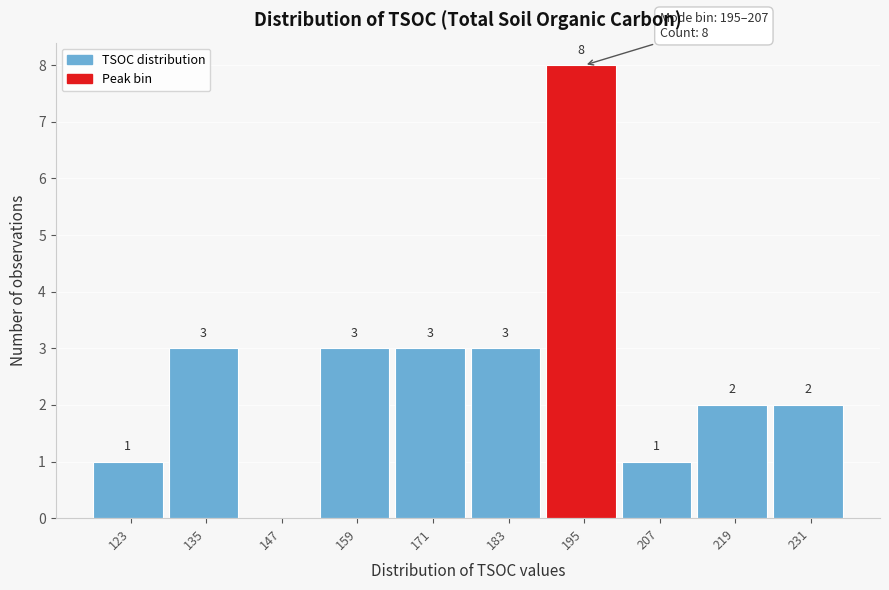

Reading right to left, extract all data points from this chart.

231=2	219=2	207=1	195=8	183=3	171=3	159=3	147=0	135=3	123=1